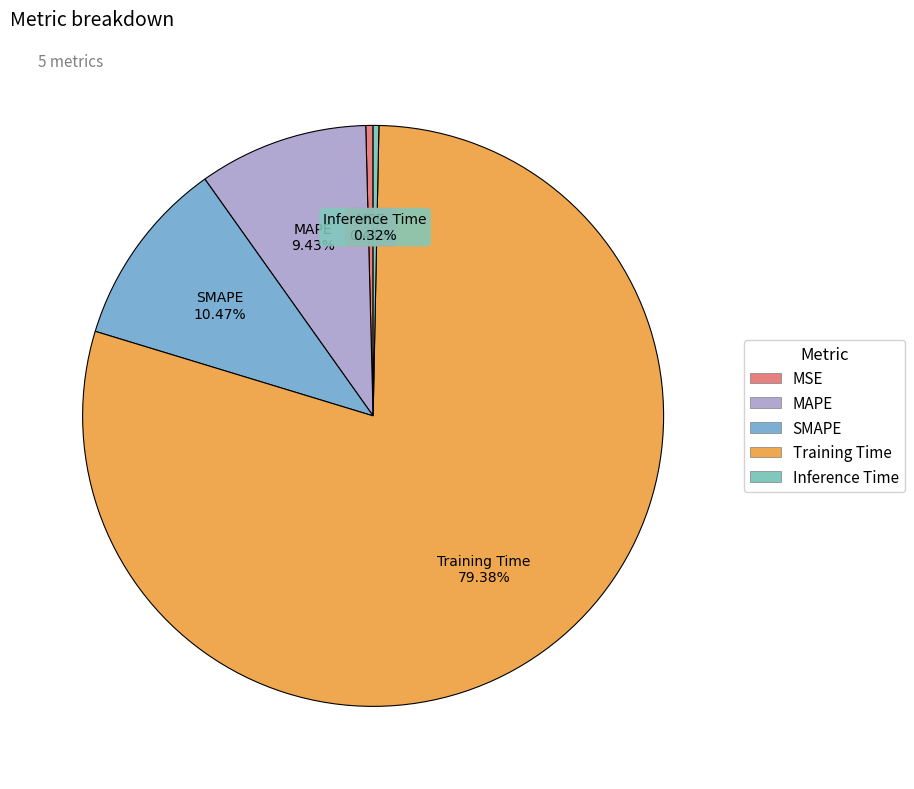

Is it true that MAPE is 1% of the pie?

False